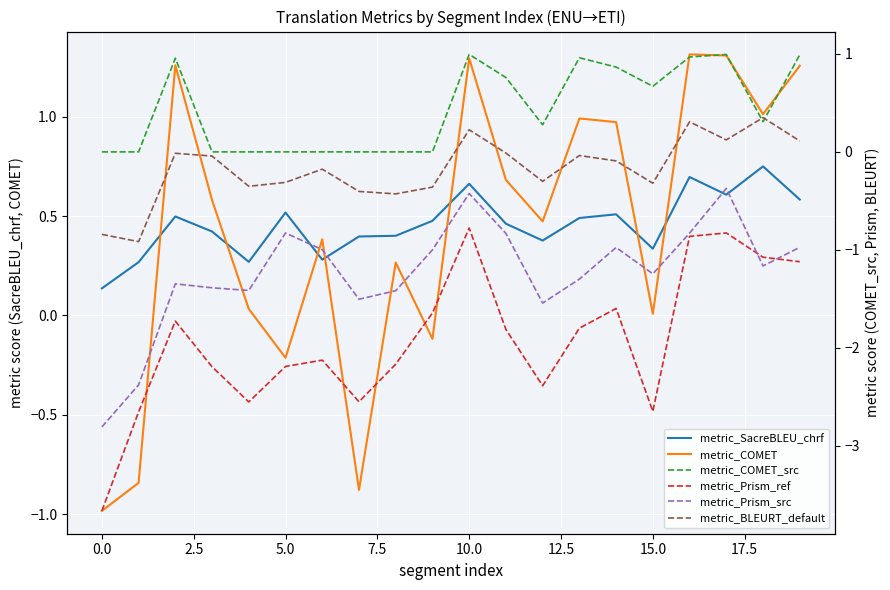

What is the value of the metric_Prism_ref point at the 2nd from the left?

-2.7